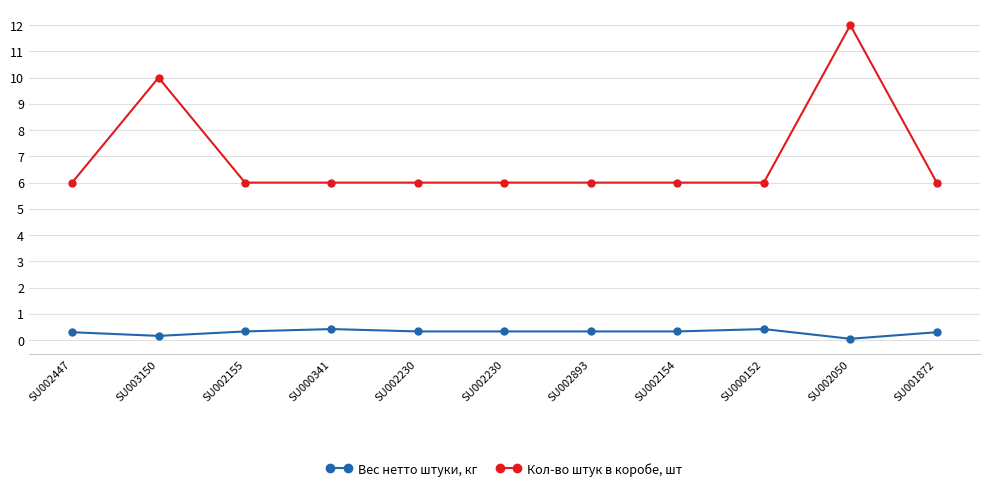

What are all the series names shown in the legend?

Вес нетто штуки, кг, Кол-во штук в коробе, шт